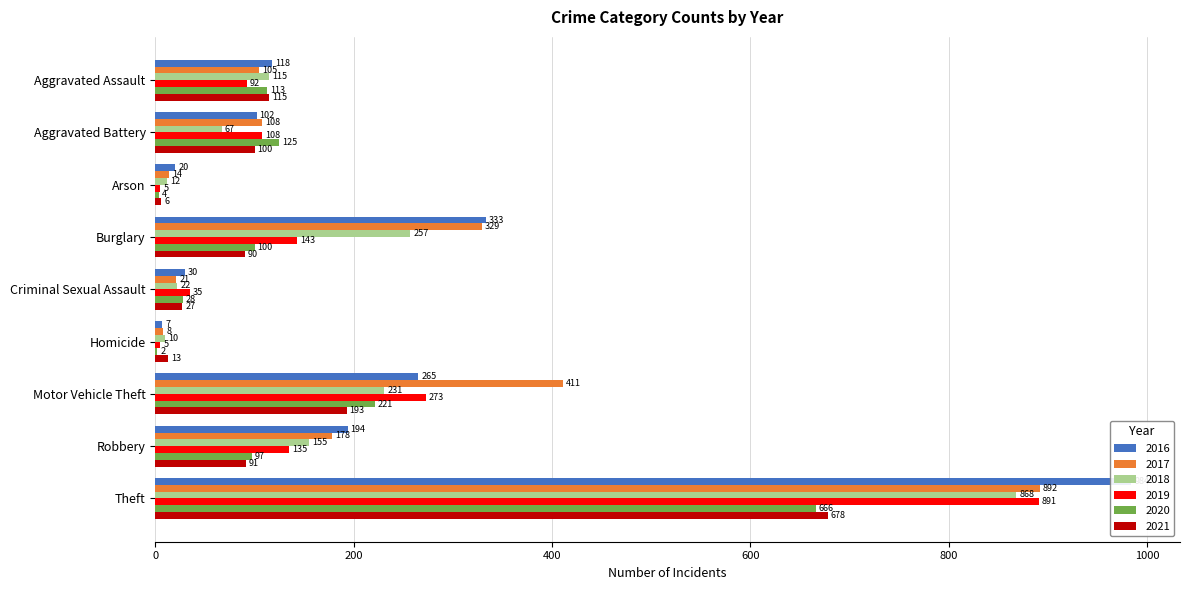

What is the total value across all series at Arson?

61